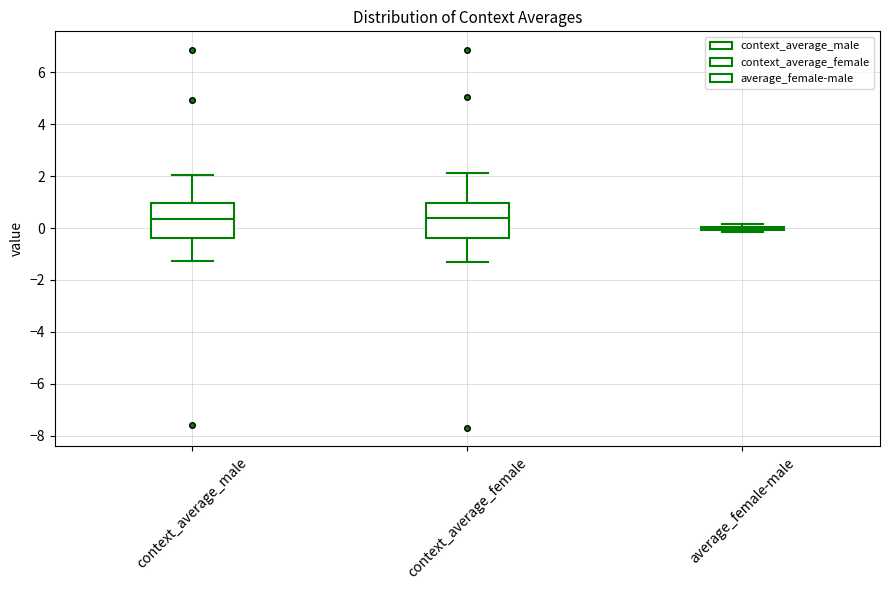

Reading left to right, transcribe this box plot: for each box, give where its median line is, the range the box spans, and where its two whiskers end, as read against the y-axis. The values are not printed on the chart, so give them approximately, as read against the axis.

context_average_male: median 0.4, box -0.4 to 1.0, whiskers -1.2 to 2.0
context_average_female: median 0.4, box -0.4 to 1.0, whiskers -1.4 to 2.2
average_female-male: box collapsed to a line at 0.0, whiskers -0.2 to 0.2